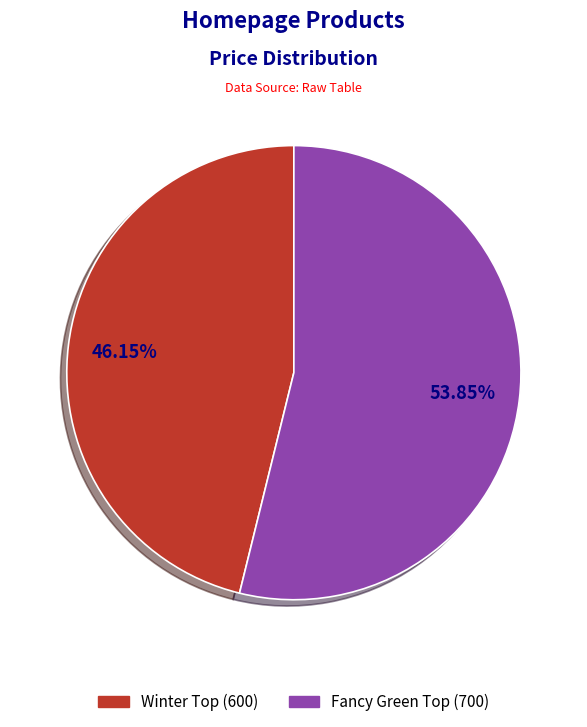

Which category has the smallest portion of the pie?

Winter Top